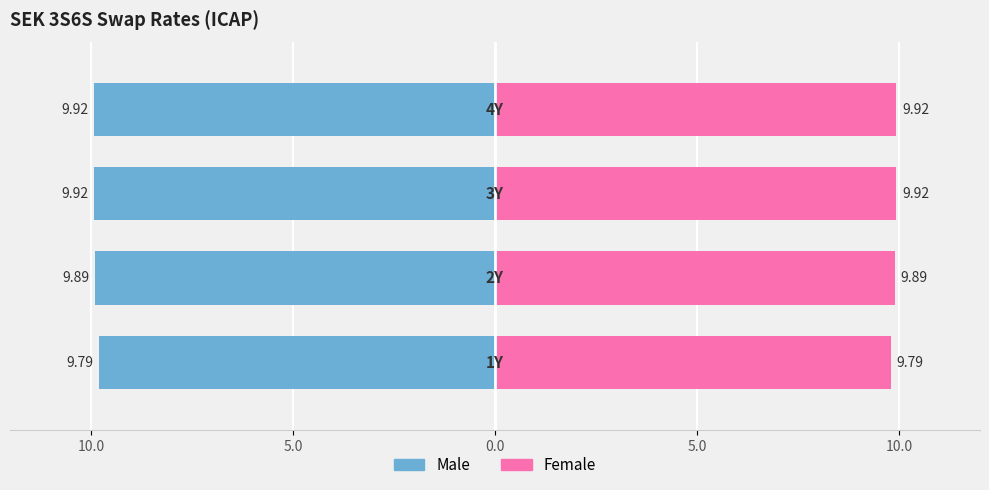

How many bars are there in total?

8